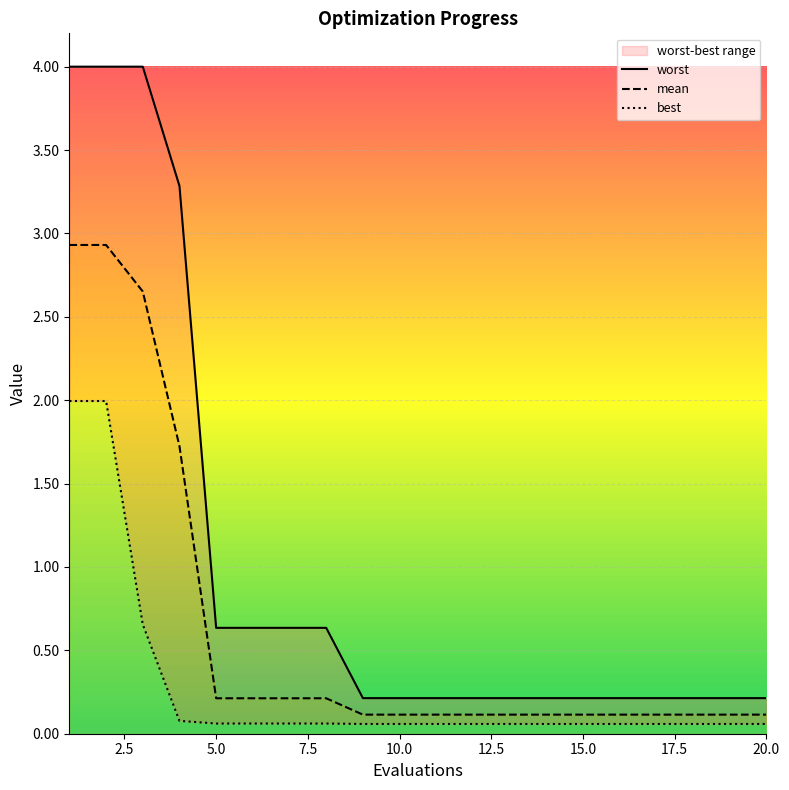

What is the minimum value shown in the chart?

0.1